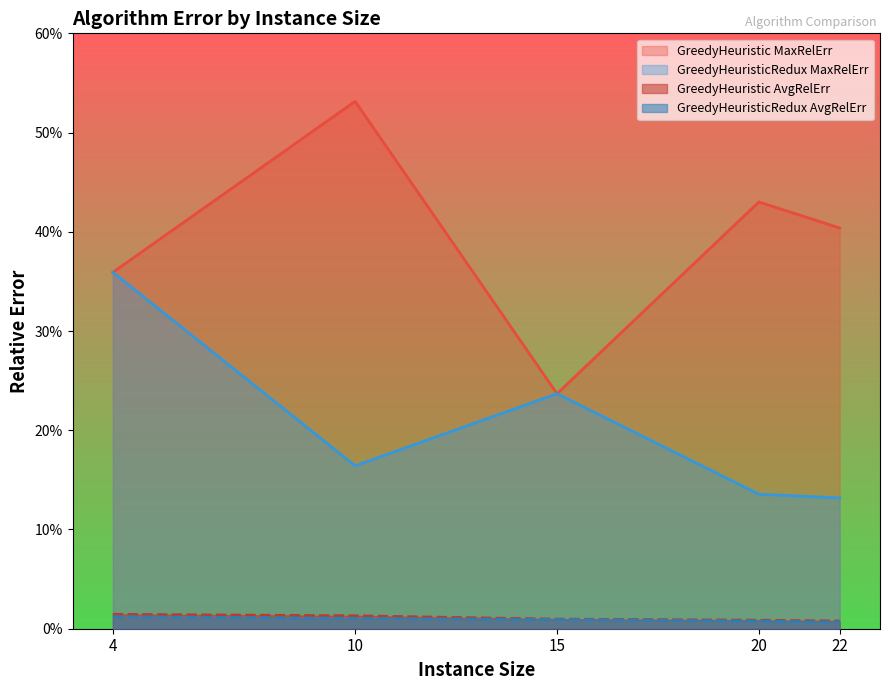

How many GreedyHeuristicRedux_AvgErr values are between 0 and 1?

5